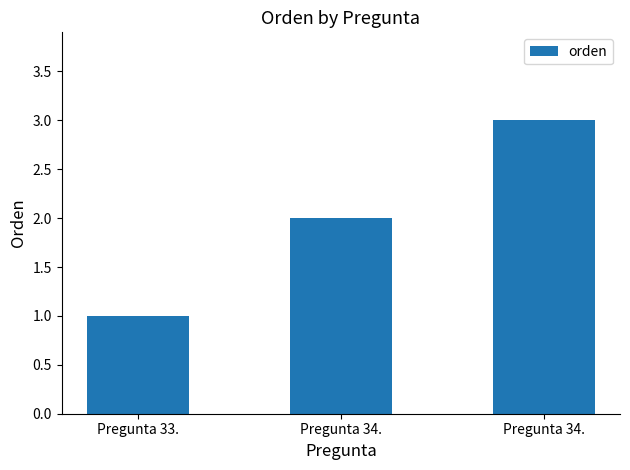

How many data points are less than 2?

1